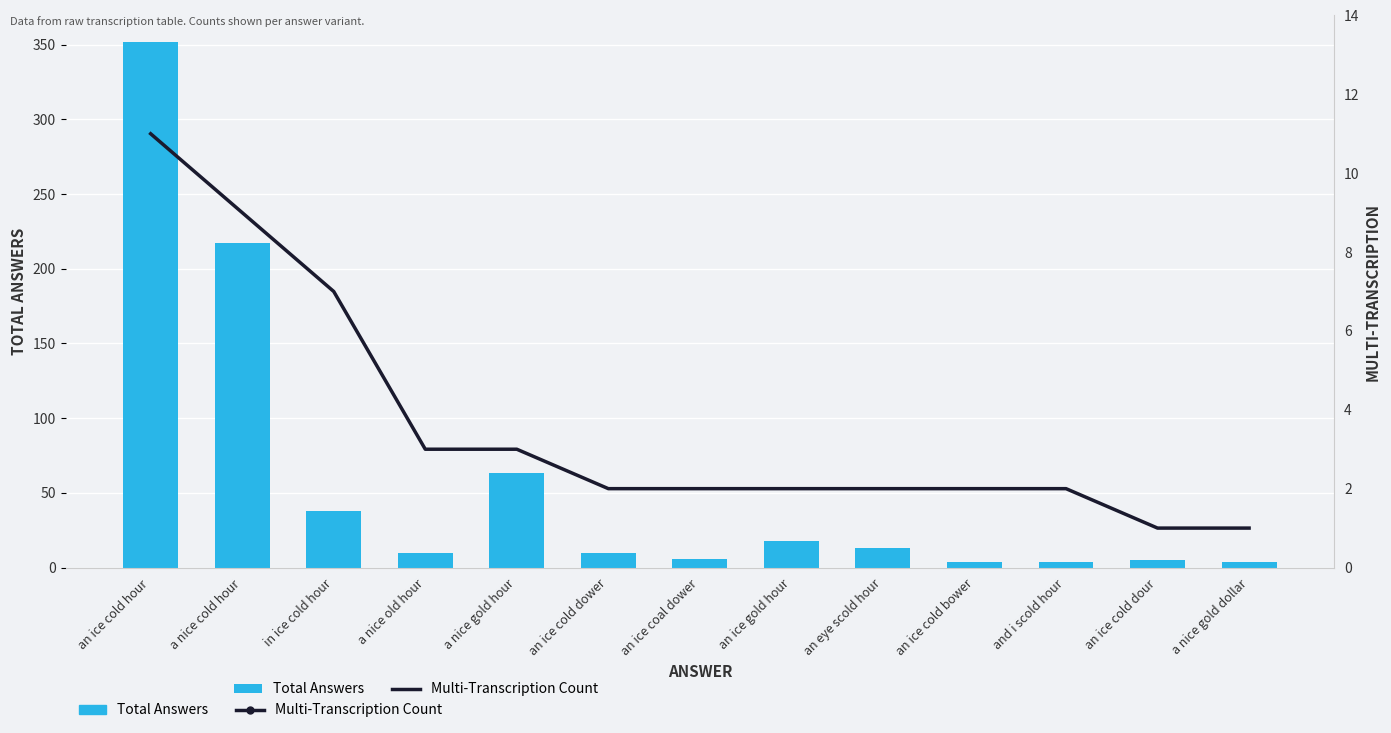

Is the value of Multi-Transcription Count at an ice coal dower greater than the value of Total Answers at an ice cold dour?

No